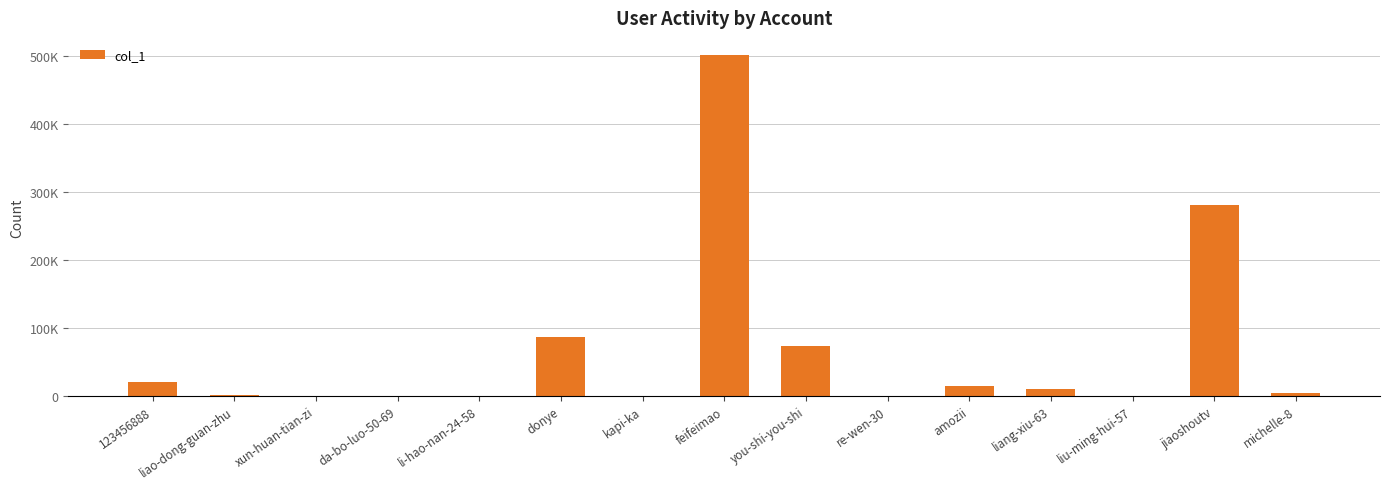

What is the change in value from feifeimao to jiaoshoutv?

-220200